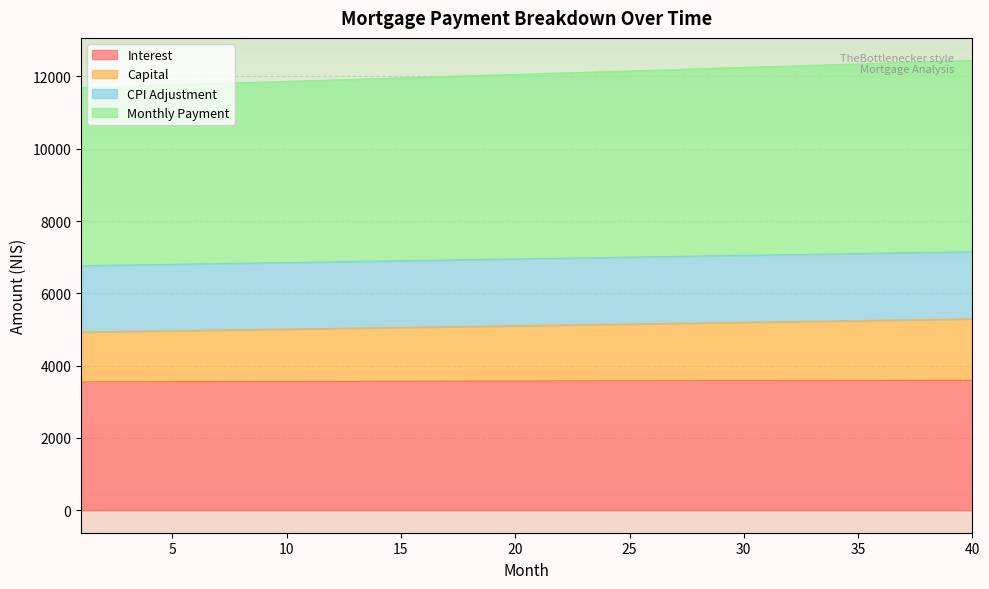

What is the maximum value for Interest?

3591.7